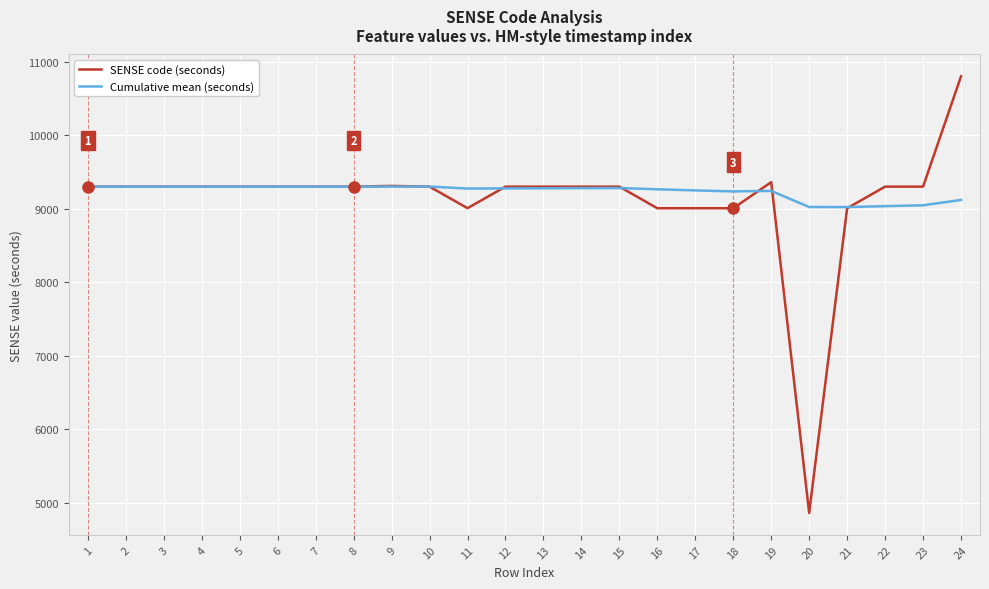

Is the value of SENSE code (seconds) at 17 greater than the value of Cumulative mean (seconds) at 1?

No